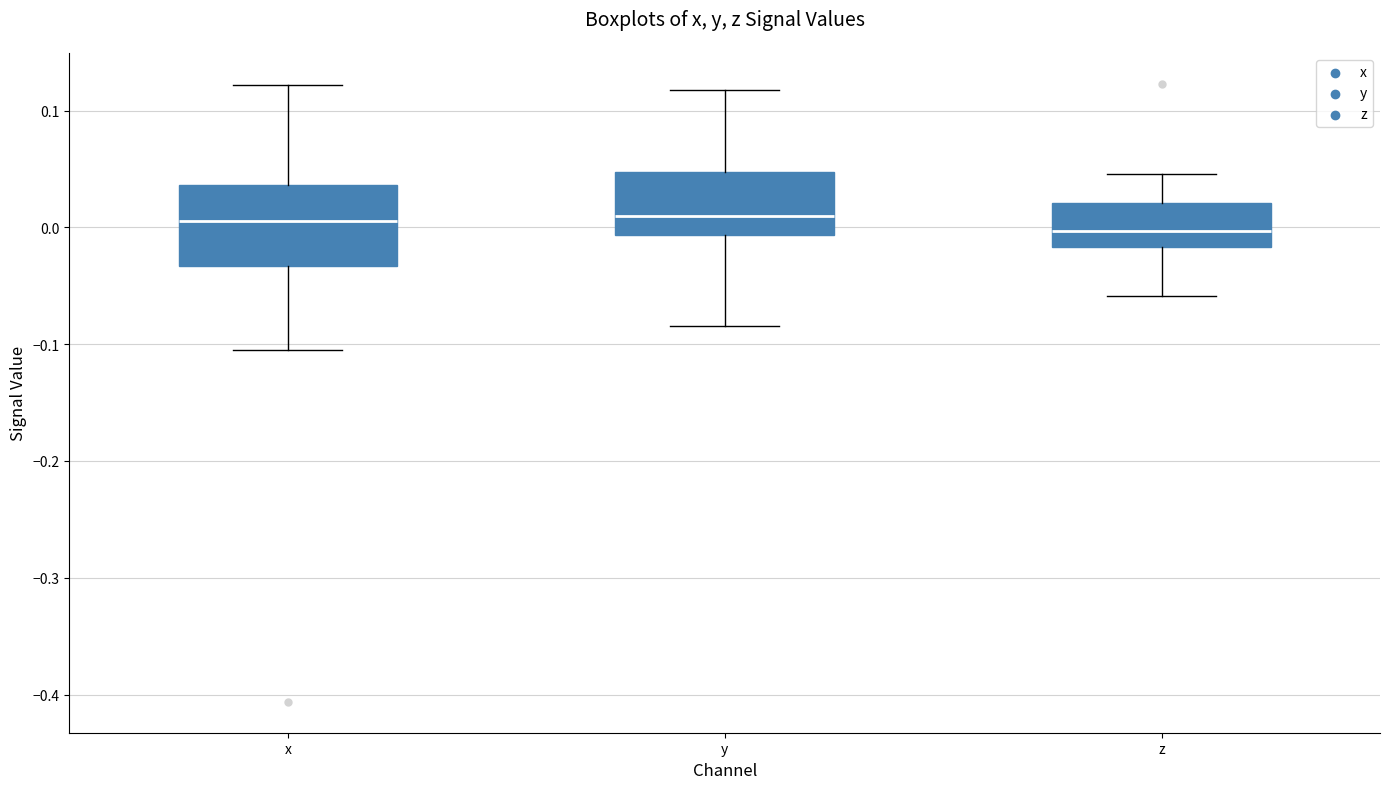

Which box is the tallest, from its lower edge to its upper edge?

x